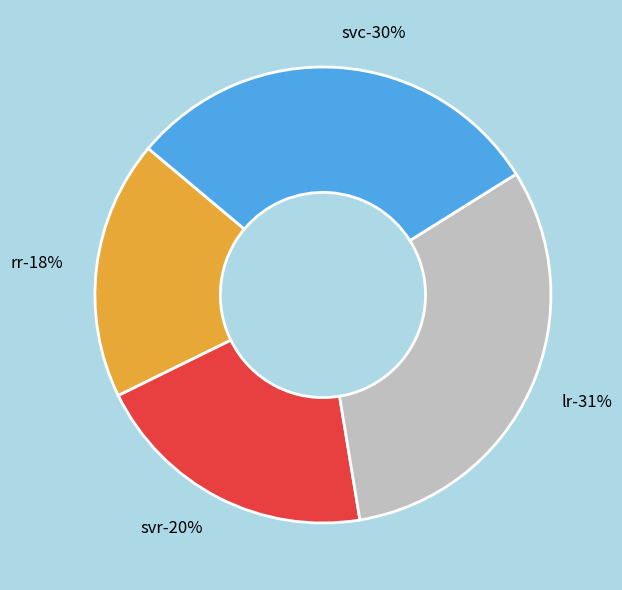

To the nearest percent, what is the average slice percentage?

25%